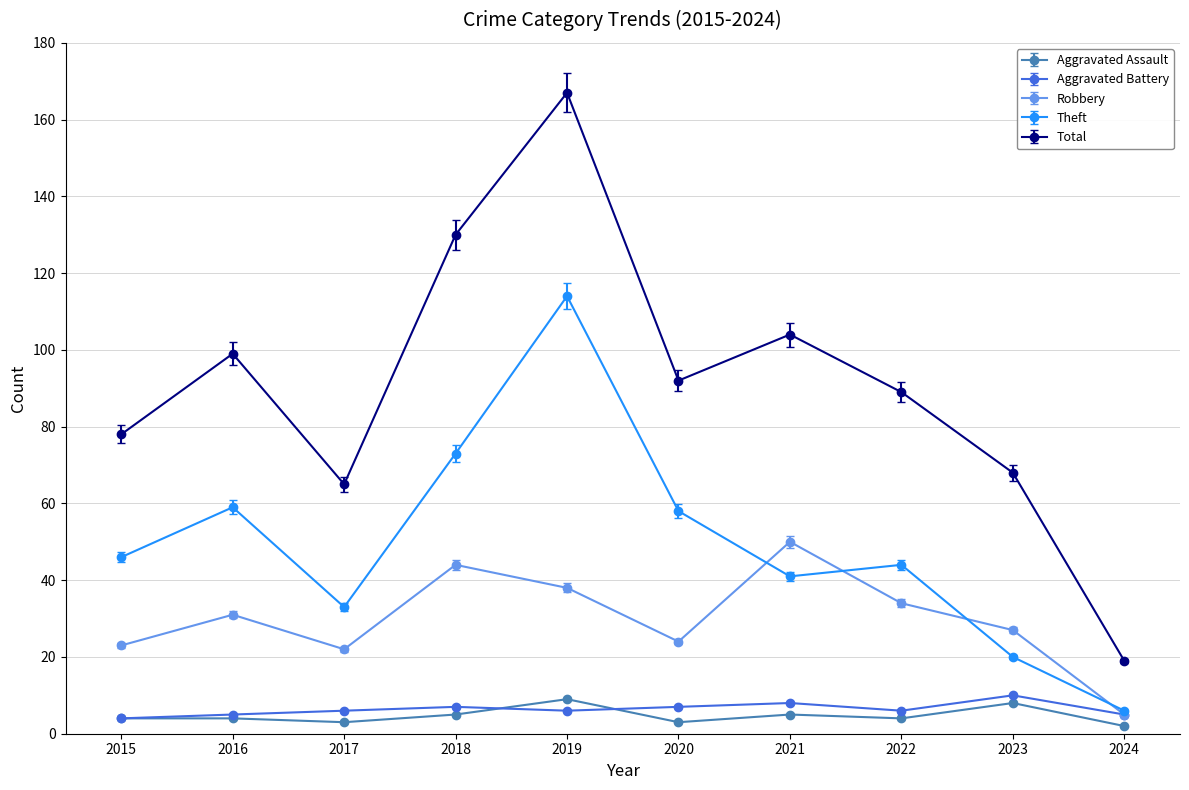

What is the difference between the second highest and second lowest values in the Total series?

65